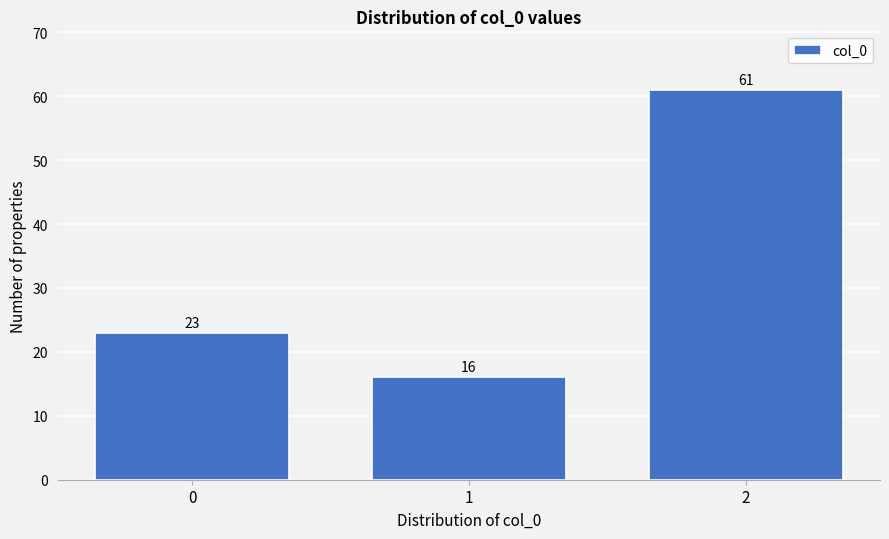

Reading left to right, transcribe this chart: for each bar, give the range it covers on the x-axis and its height.

-0.5 to 0.5: 23
0.5 to 1.5: 16
1.5 to 2.5: 61